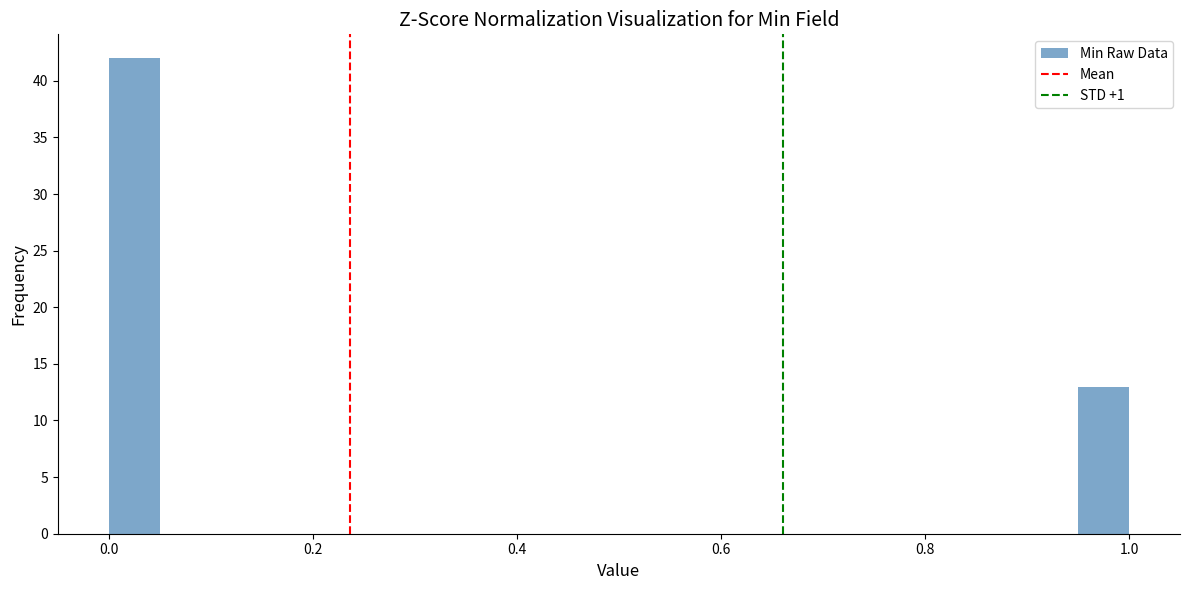

Around what value on the x-axis is the tallest bar? Give the approximate position of its centre, as read against the axis.

0.02